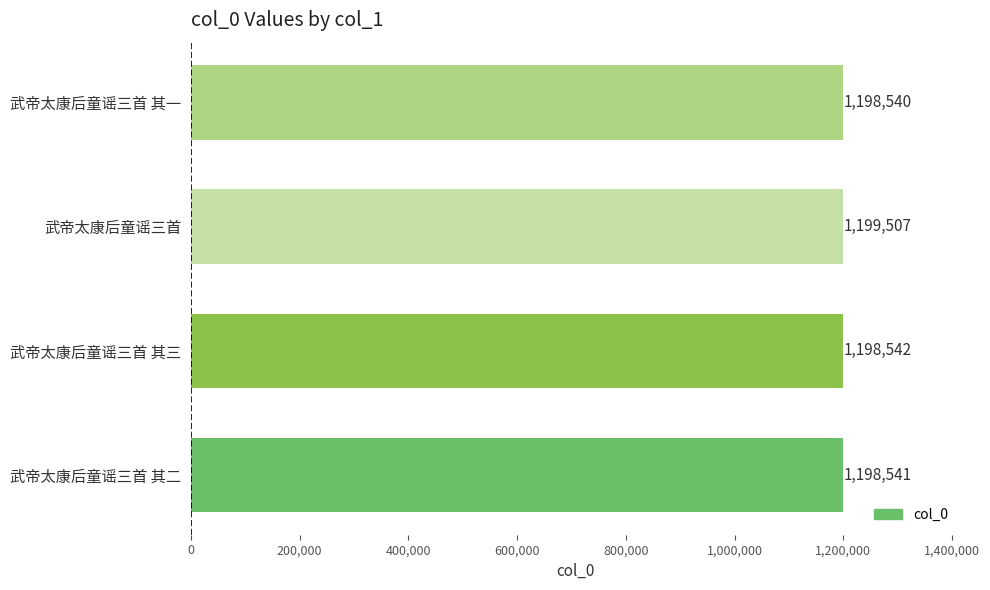

Reading bottom to top, list all the values displayed in this chart.

1198541	1198542	1199507	1198540